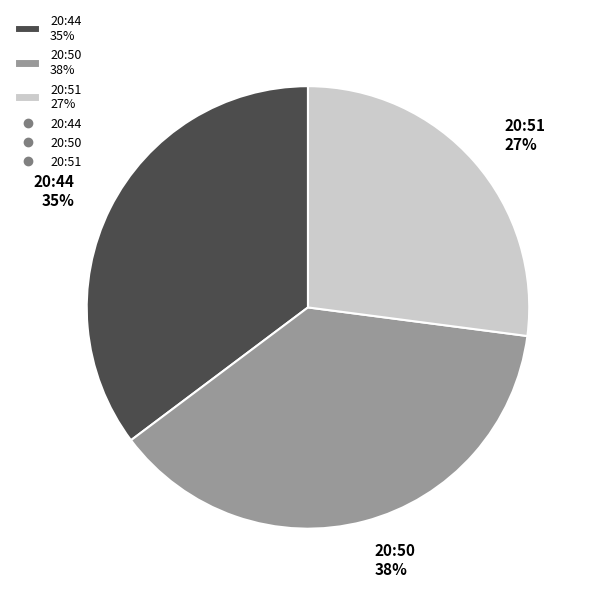

To the nearest percent, what portion does 20:50 represent?

38%